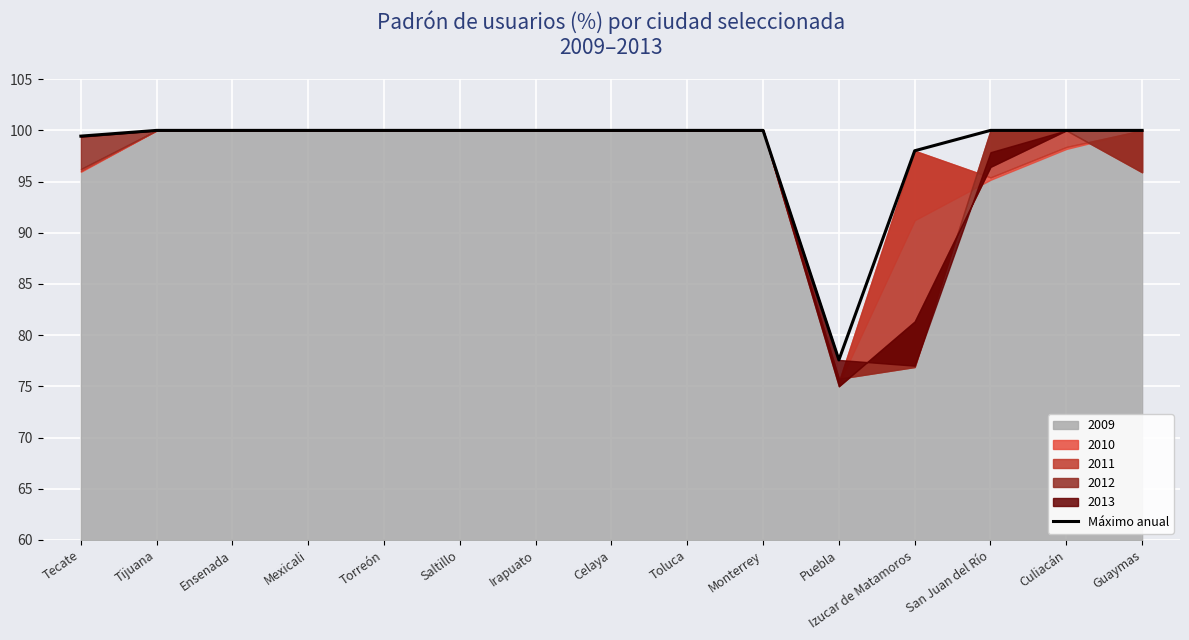

Between Culiacán and Puebla, which is larger?

Culiacán